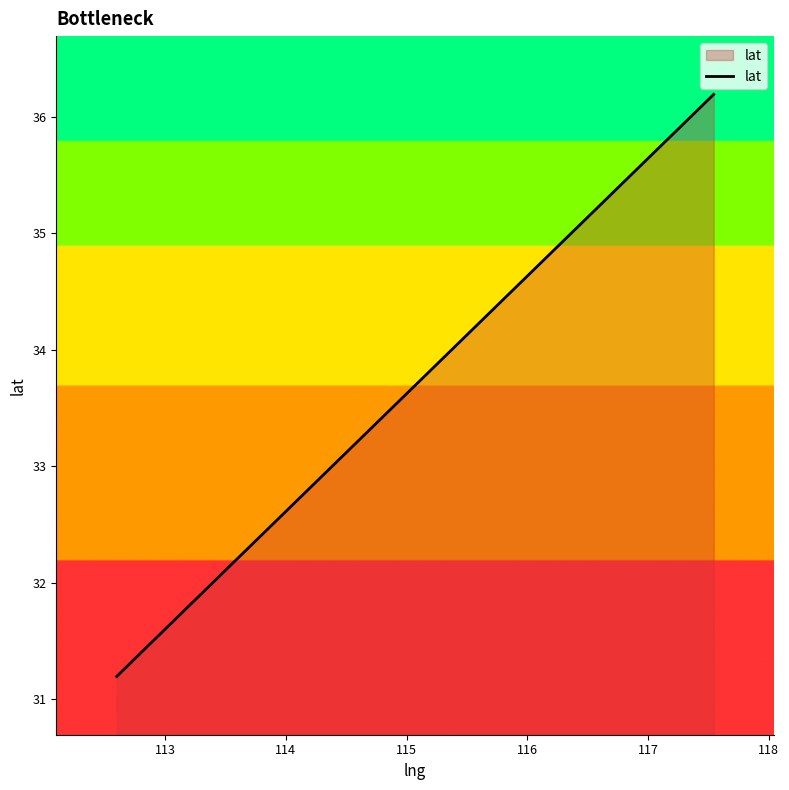

Reading right to left, transcribe all the data shown in this chart.

36.2	35.2	34.2	33.2	32.2	31.2